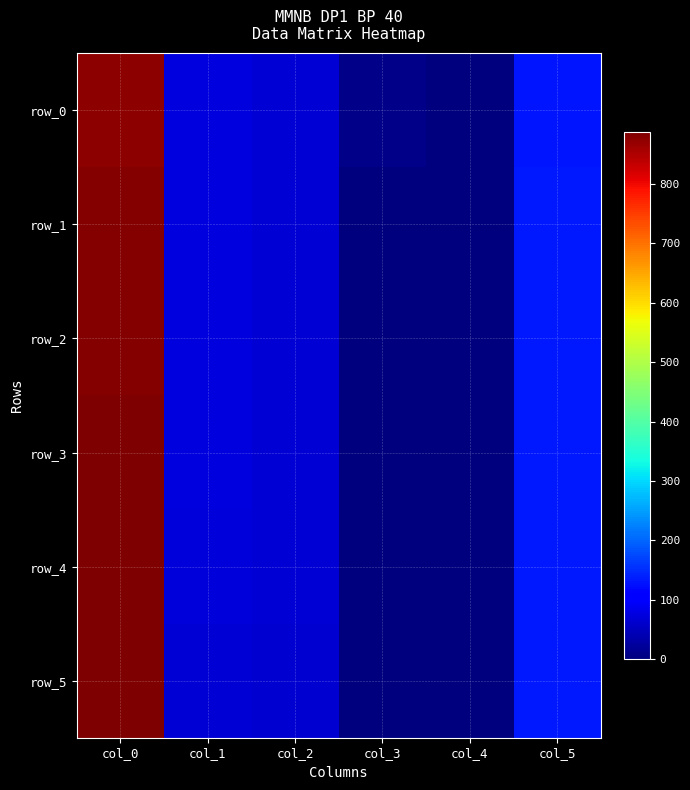

Is it true that row_2 equals 80 at col_5?

False